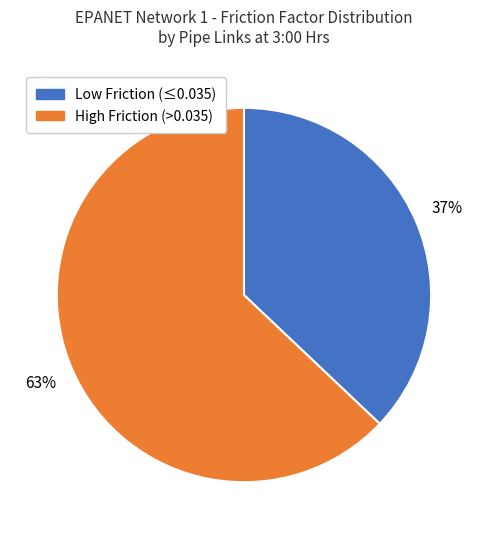

Count the number of slices in the pie.

2